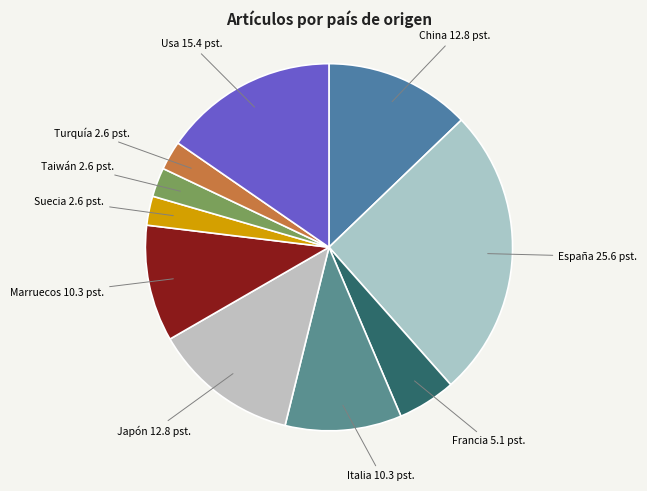

Count the number of slices in the pie.

10